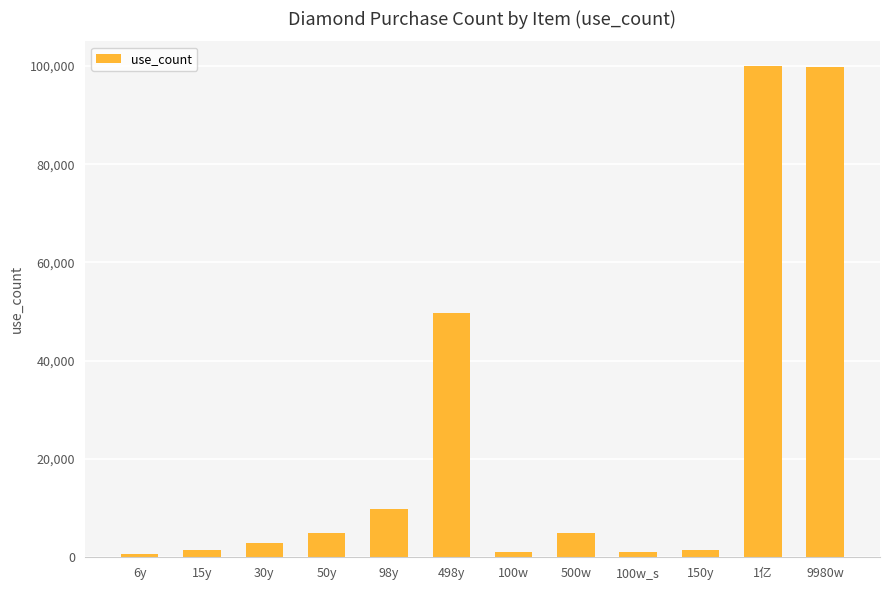

What is the sum of all values?

278000